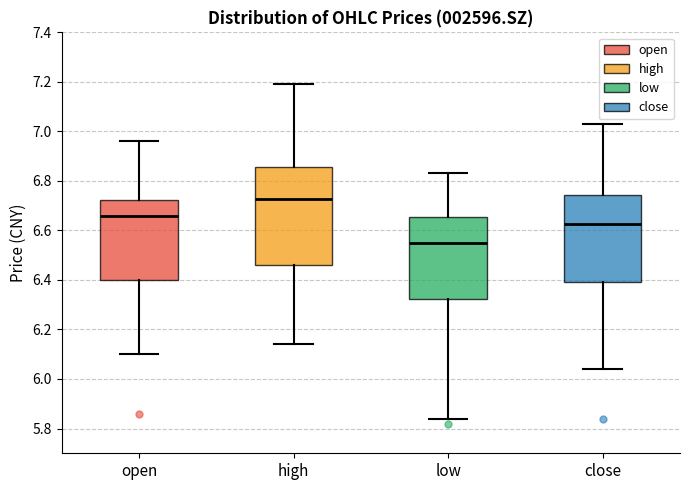

Reading left to right, transcribe this box plot: for each box, give where its median line is, the range the box spans, and where its two whiskers end, as read against the y-axis. The values are not printed on the chart, so give them approximately, as read against the axis.

open: median 6.66, box 6.40 to 6.72, whiskers 6.10 to 6.96
high: median 6.72, box 6.46 to 6.86, whiskers 6.14 to 7.20
low: median 6.56, box 6.32 to 6.66, whiskers 5.84 to 6.84
close: median 6.62, box 6.40 to 6.74, whiskers 6.04 to 7.04